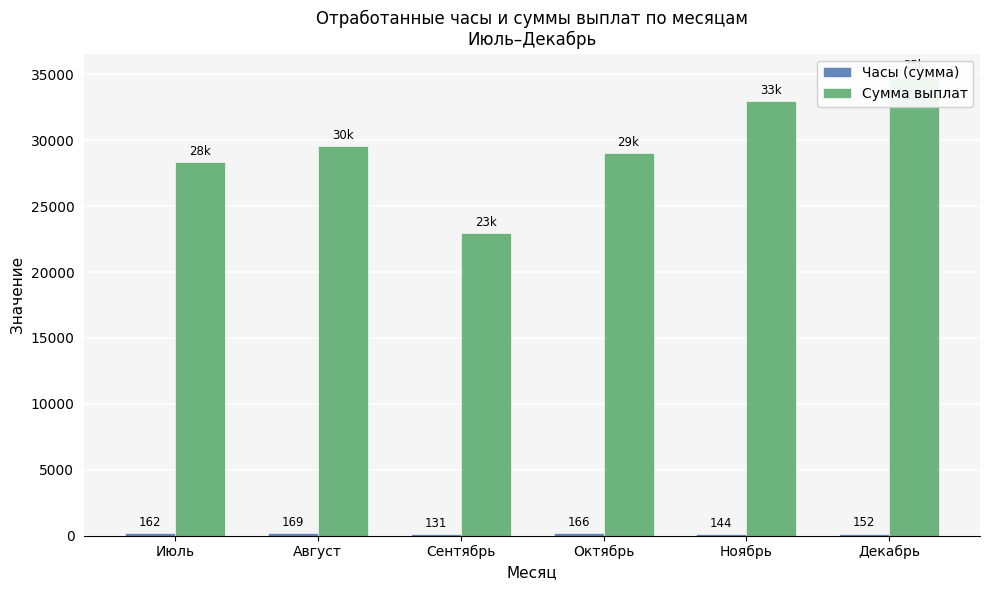

True or false: Часы (сумма) has a value of 144 at Ноябрь.

True